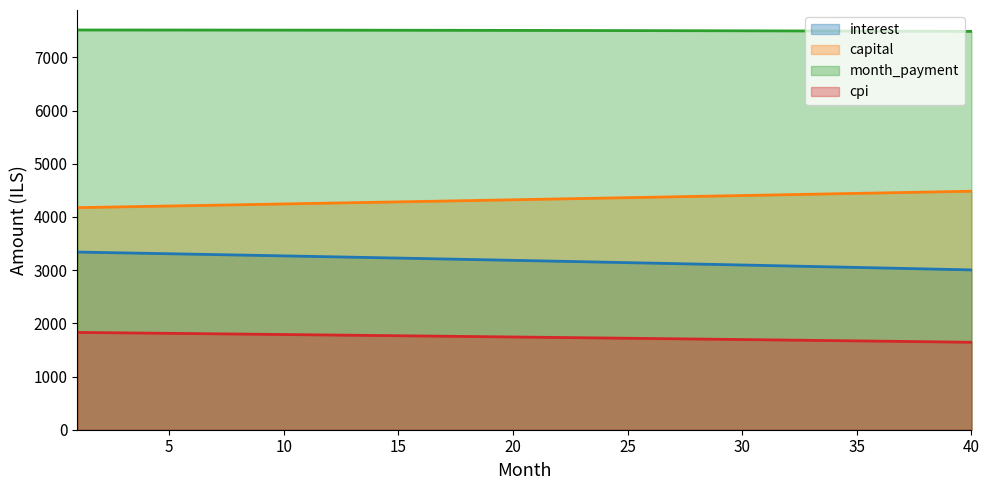

What is the difference between the maximum and second lowest values in the cpi series?

179.9